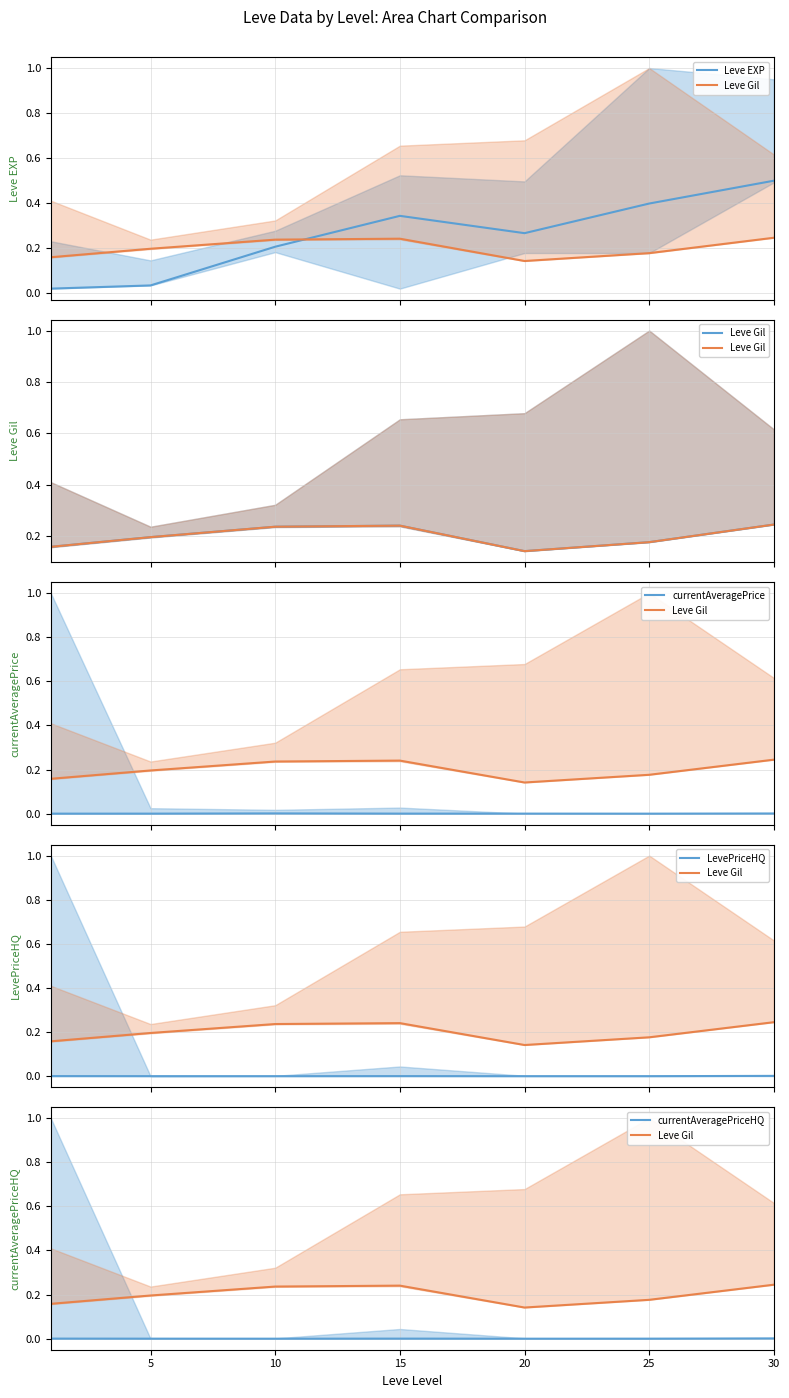

Rank the series at 30 from lowest to highest value.

currentAveragePrice, LevePriceHQ, currentAveragePriceHQ, Leve Gil, Leve EXP